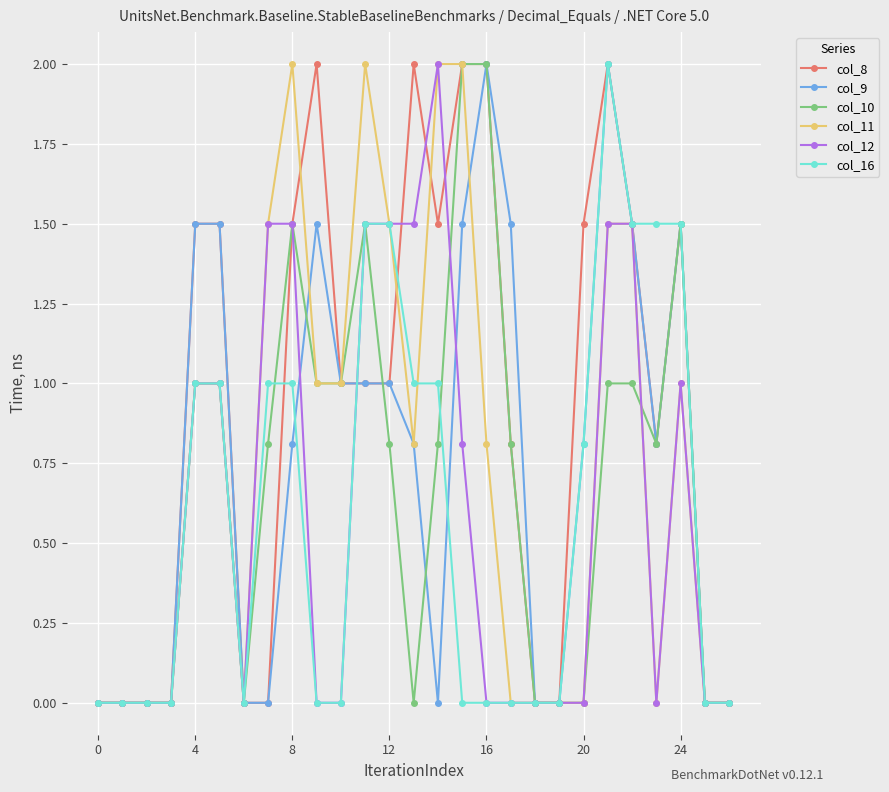

What is the highest value of the col_12 series?

2.0